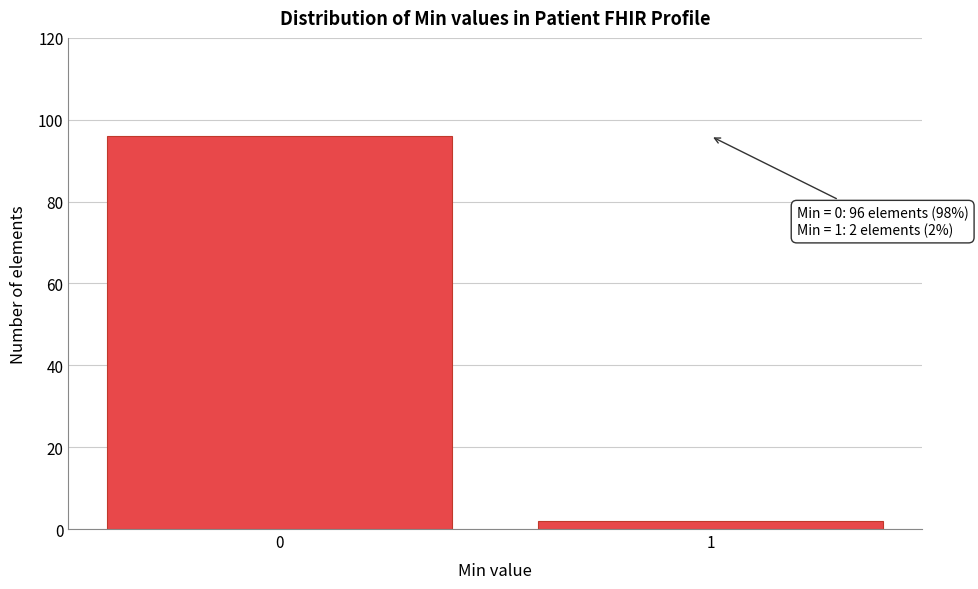

Reading left to right, extract all data points from this chart.

96	2